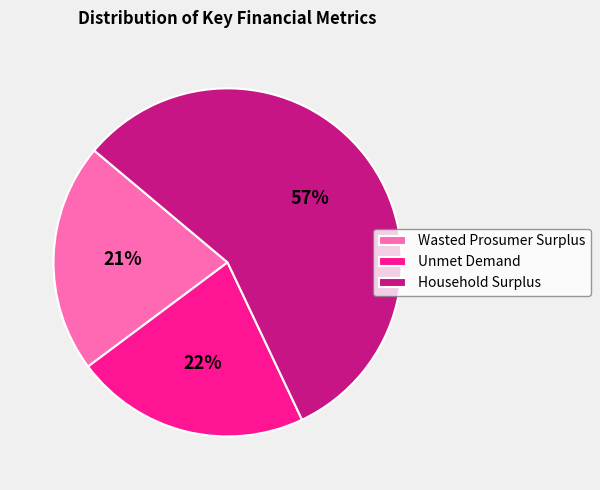

What percentage is the Wasted Prosumer Surplus slice, to the nearest percent?

21%